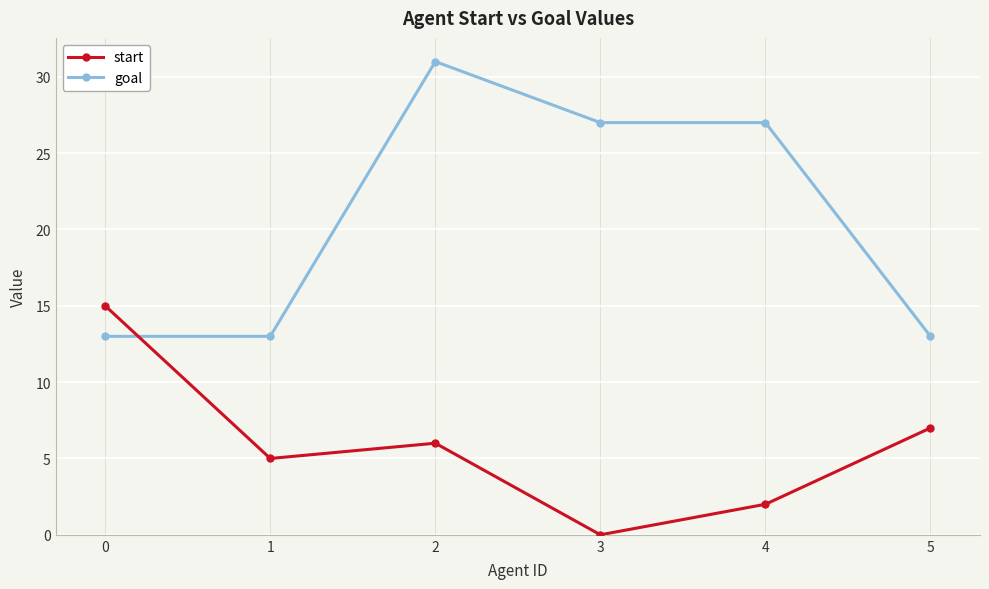

What are all the series names shown in the legend?

start, goal